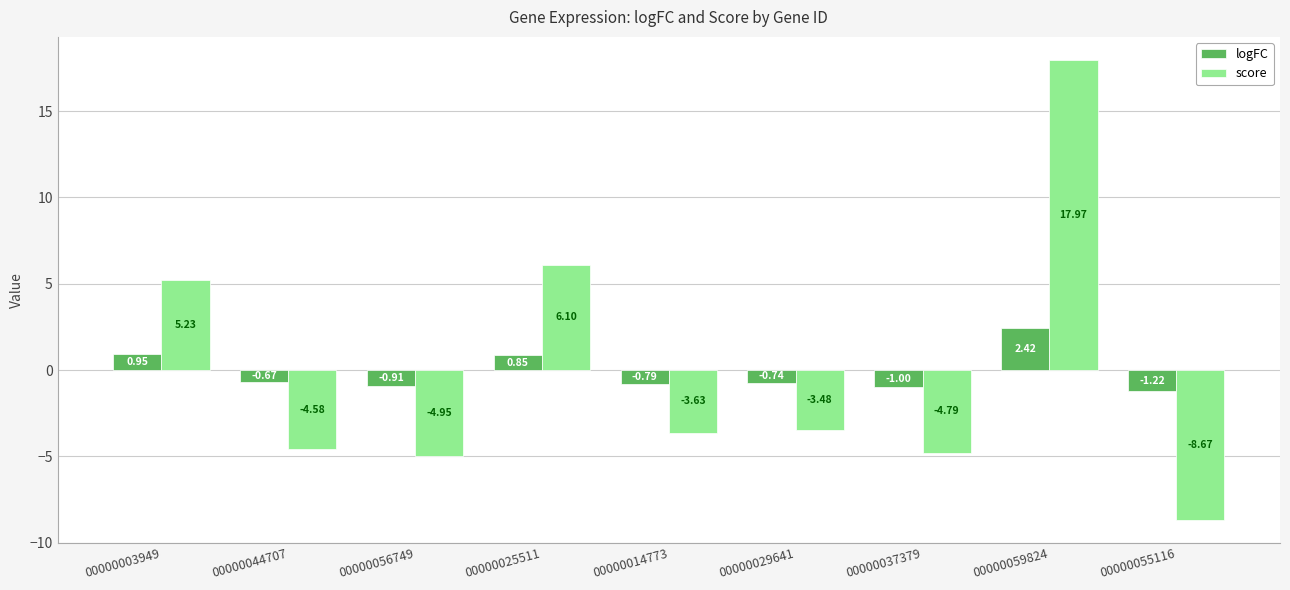

How many bars are there in total?

18